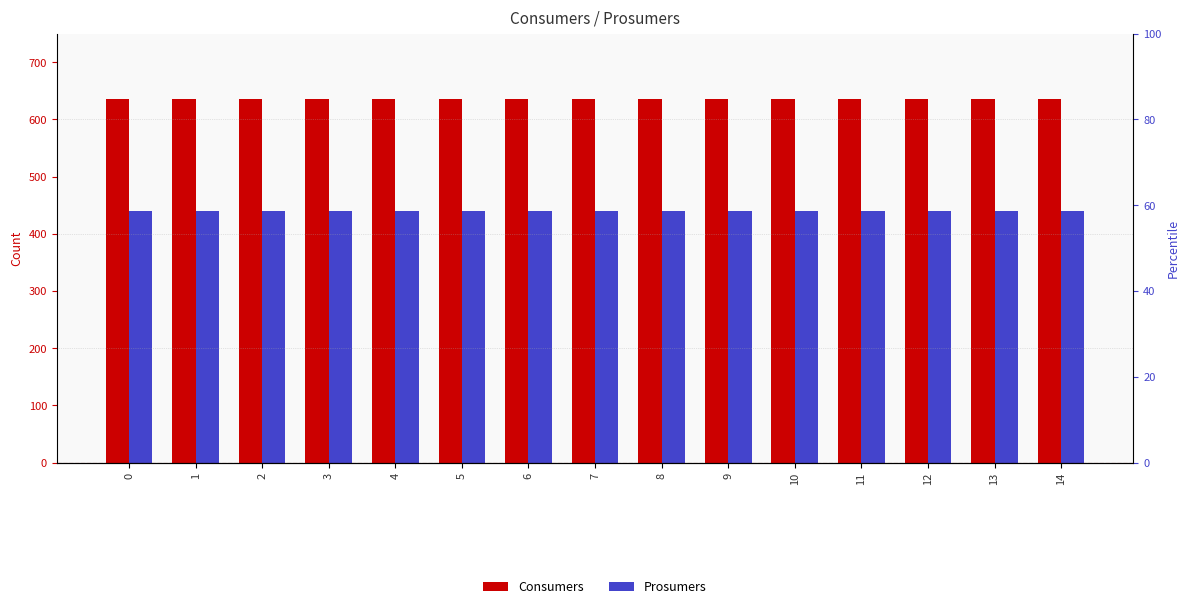

List the series in order of their peak value, lowest first.

Prosumers, Consumers